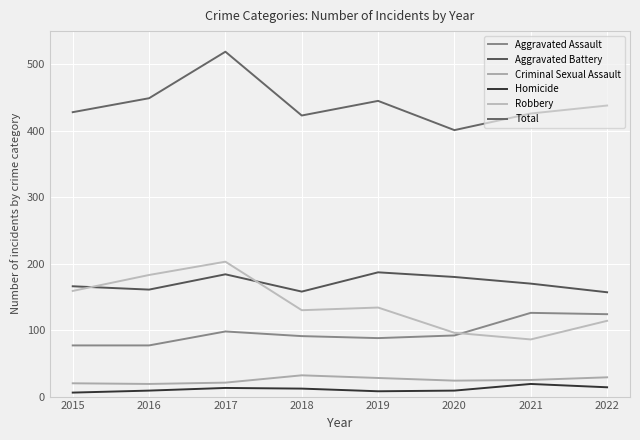

What is the difference between the maximum and minimum values in the Criminal Sexual Assault series?

13